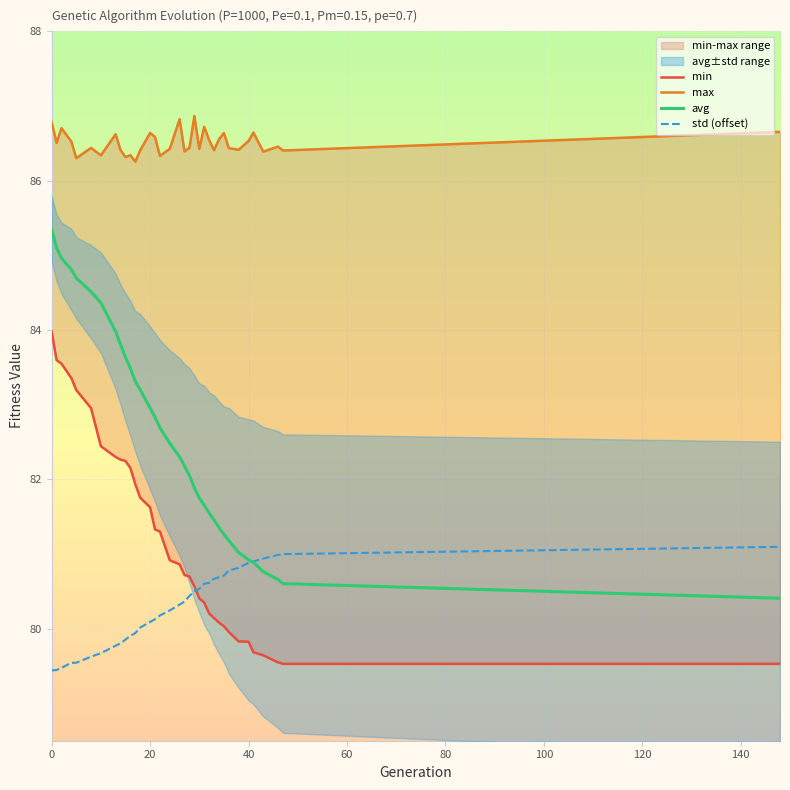

In std (offset), how many points are higher than both neighbors (excluding endpoints)?

1